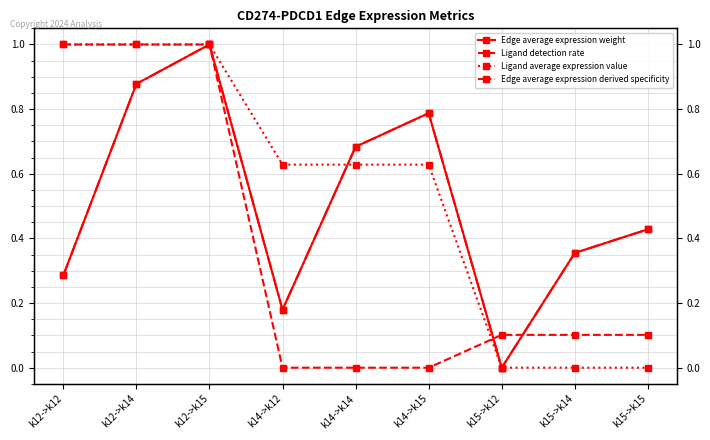

Which series ends up on top after the final intersection of Ligand average expression value and Edge average expression derived specificity?

Edge average expression derived specificity